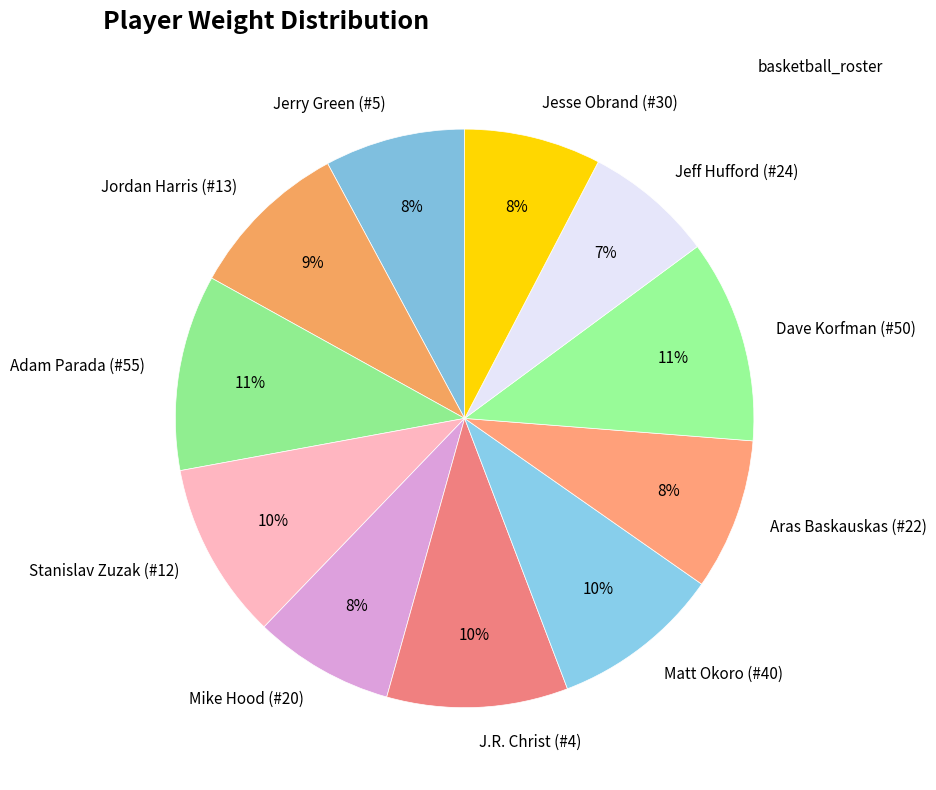

Do Jesse Obrand (#30) and Adam Parada (#55) together represent more than half of the pie?

No